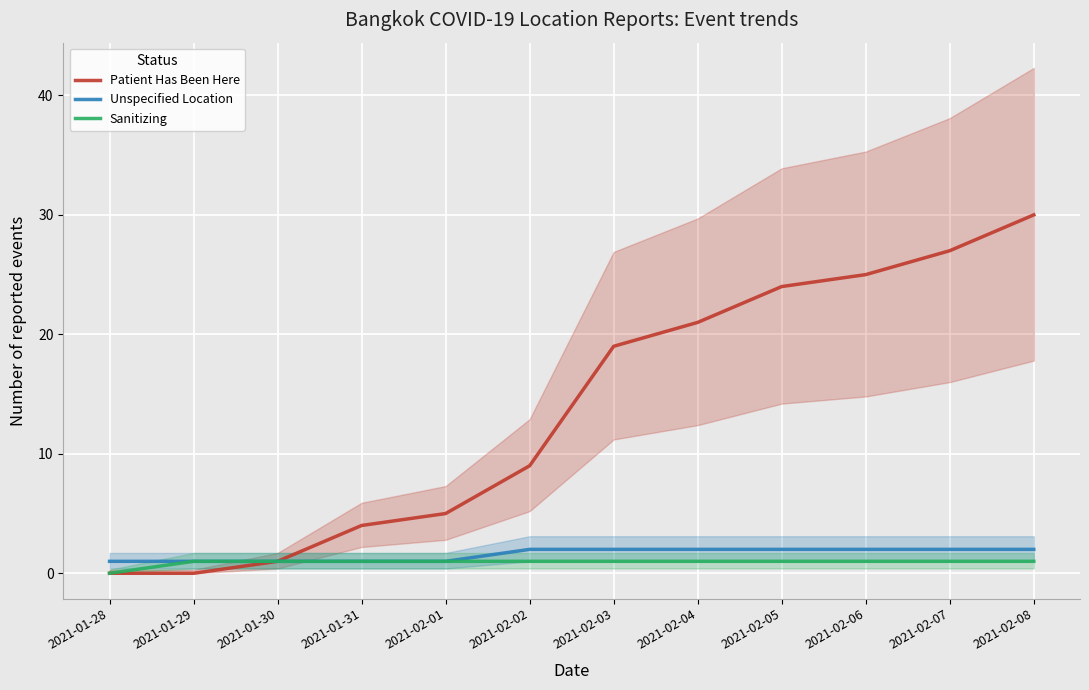

True or false: Unspecified Location has a value of 1 at 2021-01-28.

True